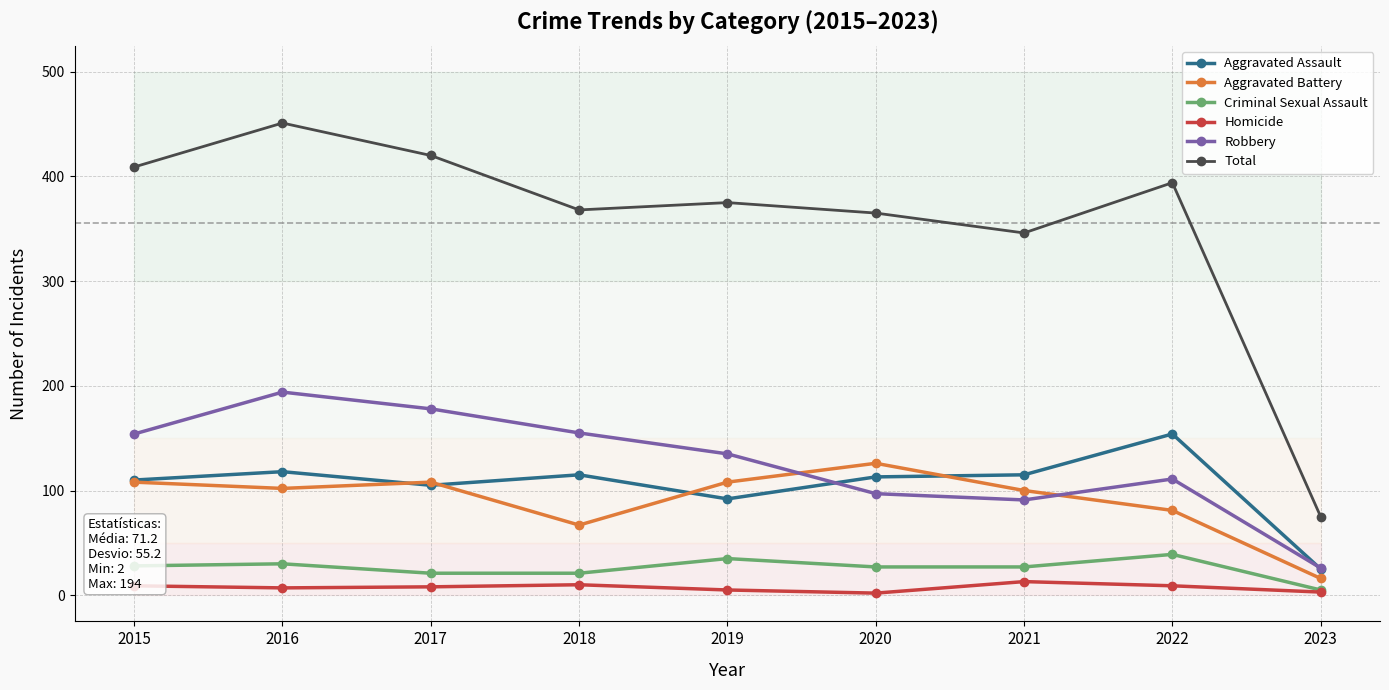

How many data points in Total are above 375?

4